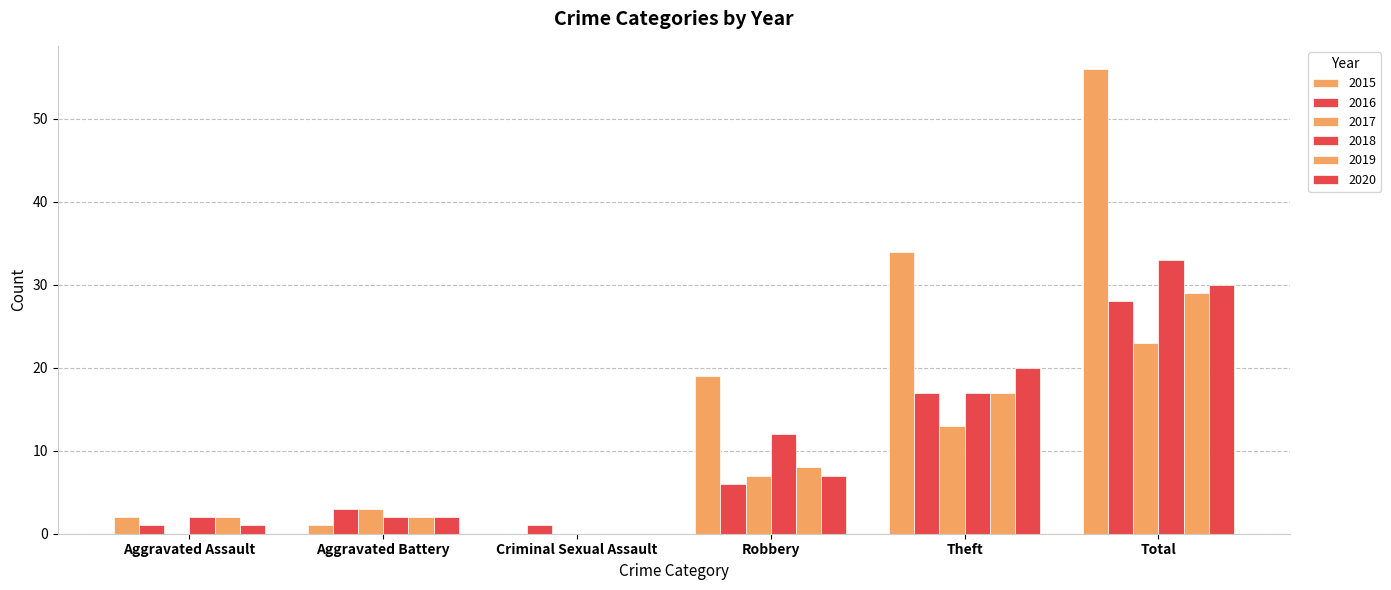

Reading left to right, list all the values displayed in this chart.

2015: 2	1	0	19	34	56
2016: 1	3	1	6	17	28
2017: 0	3	0	7	13	23
2018: 2	2	0	12	17	33
2019: 2	2	0	8	17	29
2020: 1	2	0	7	20	30